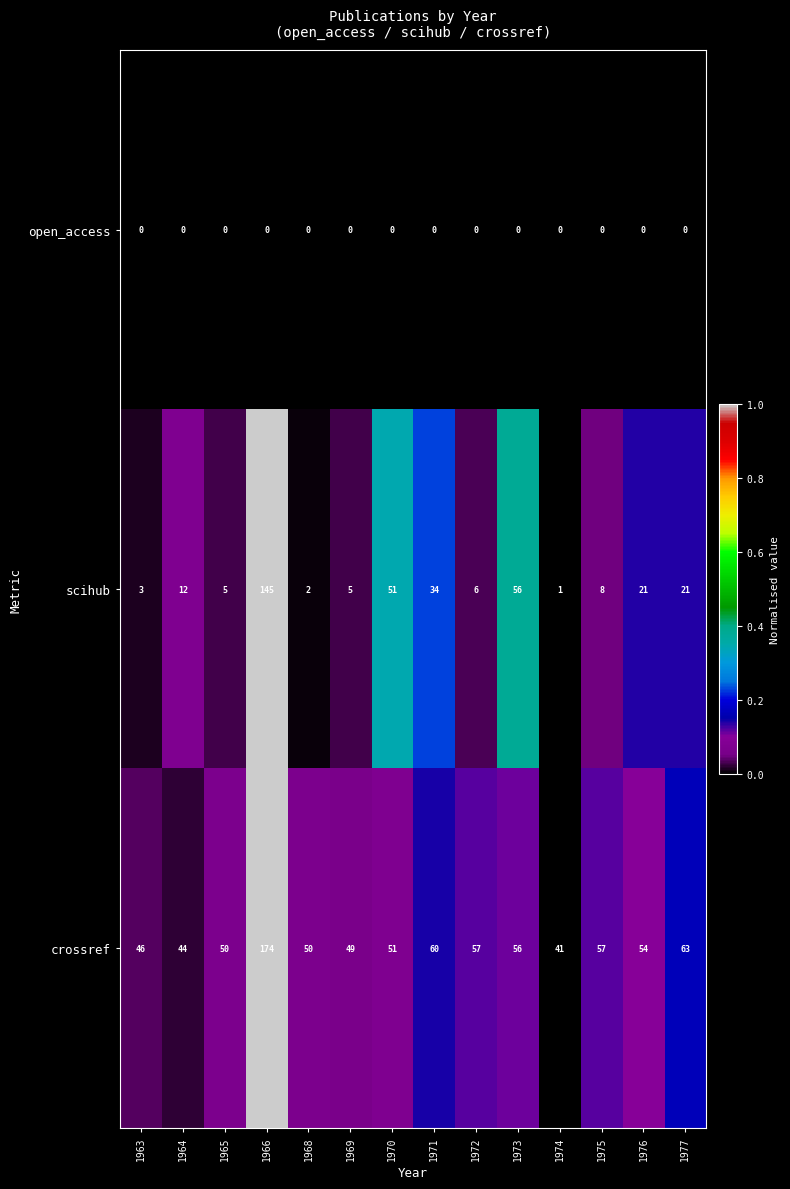

Which category has the highest value across all series?

1966